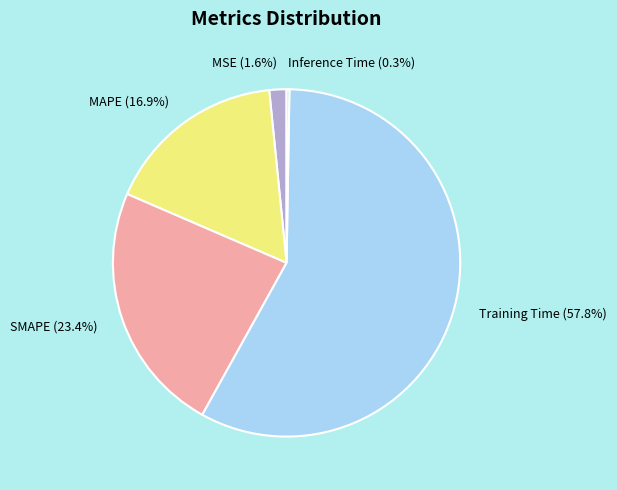

True or false: MAPE accounts for 17% of the total.

True